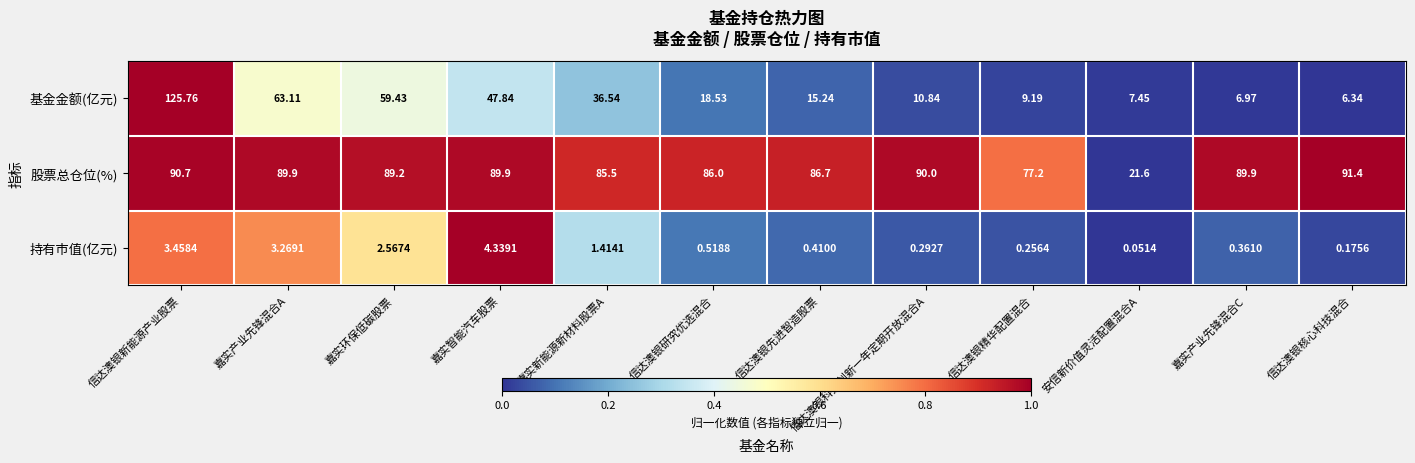

At how many categories does at least one series exceed 0?

12